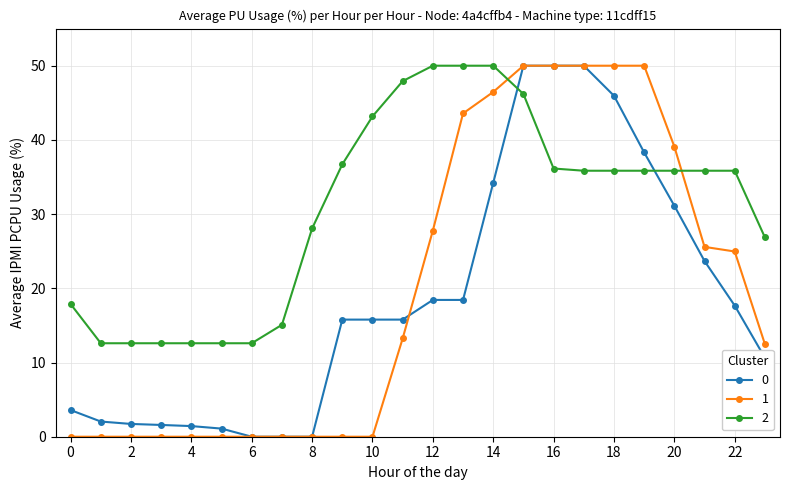

What is the value of the 1 point at the 18th from the left?

50.0